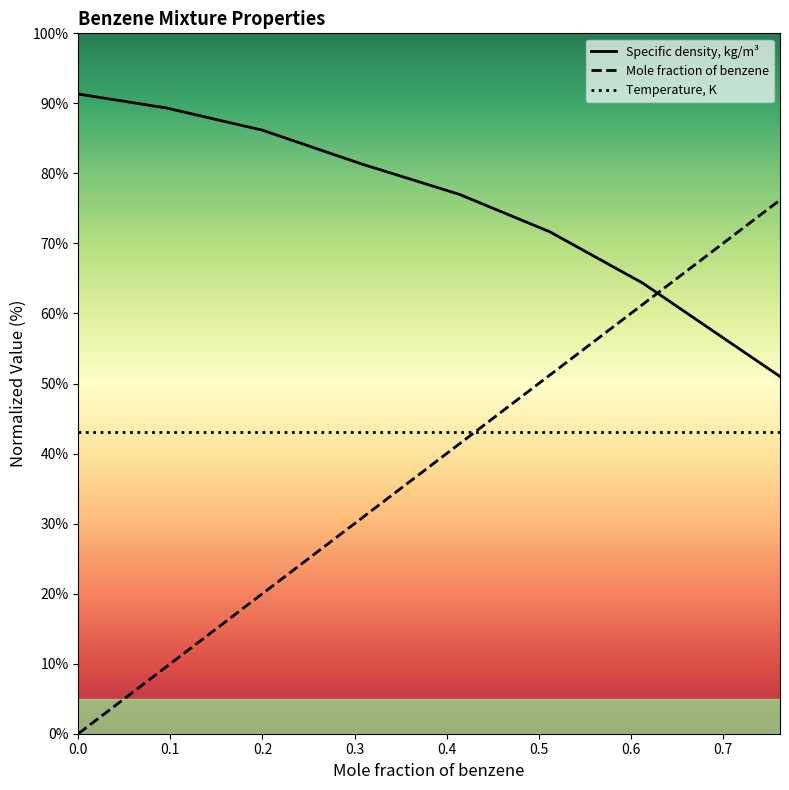

At how many categories does at least one series exceed 40?

8